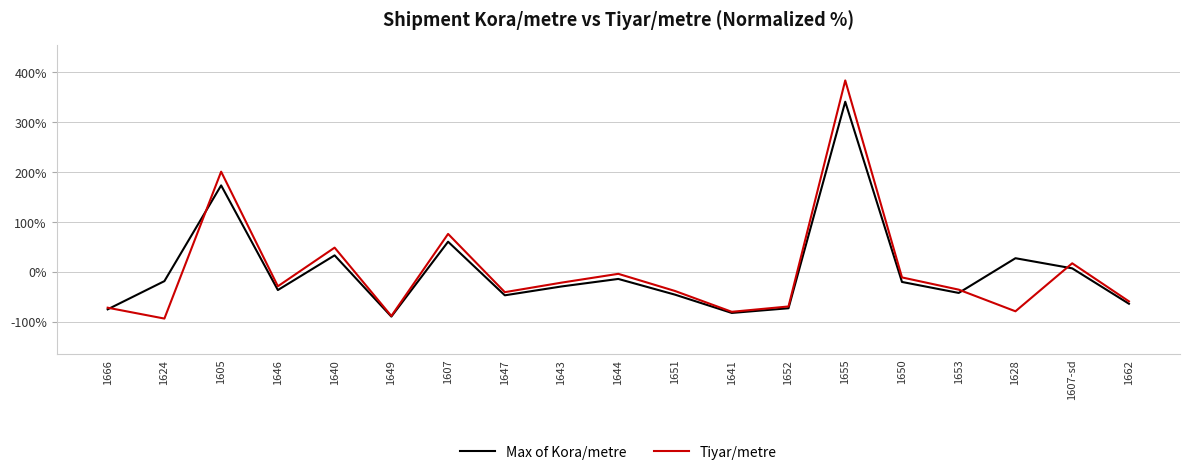

True or false: Tiyar/metre has a value of 47.9 at 1607.

False